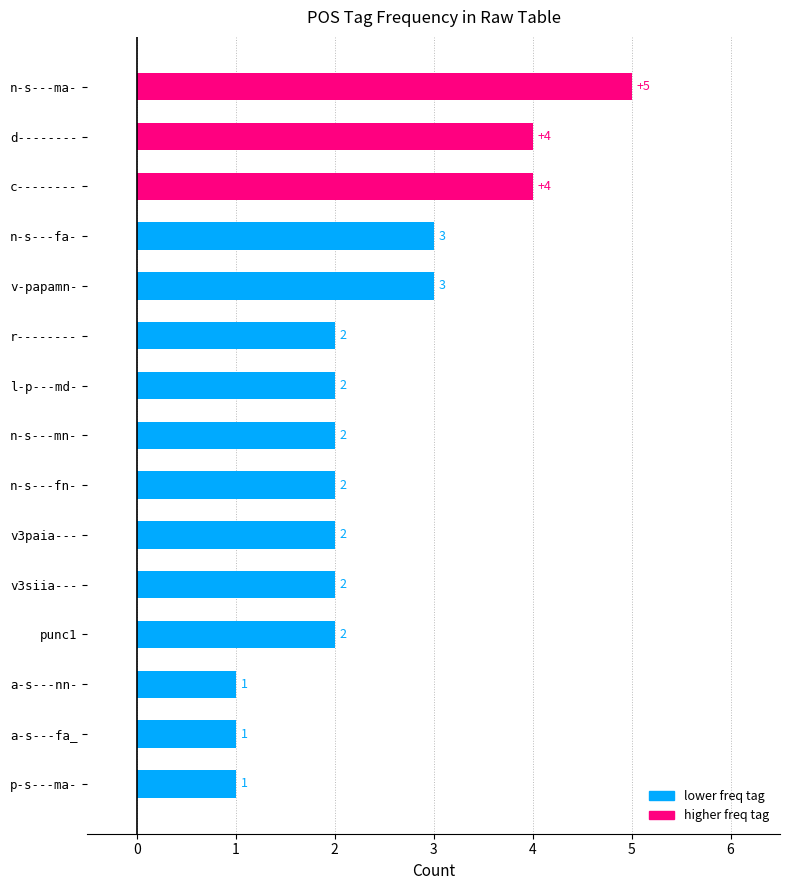

What is the label of the 11th bar from the top?

v3siia---